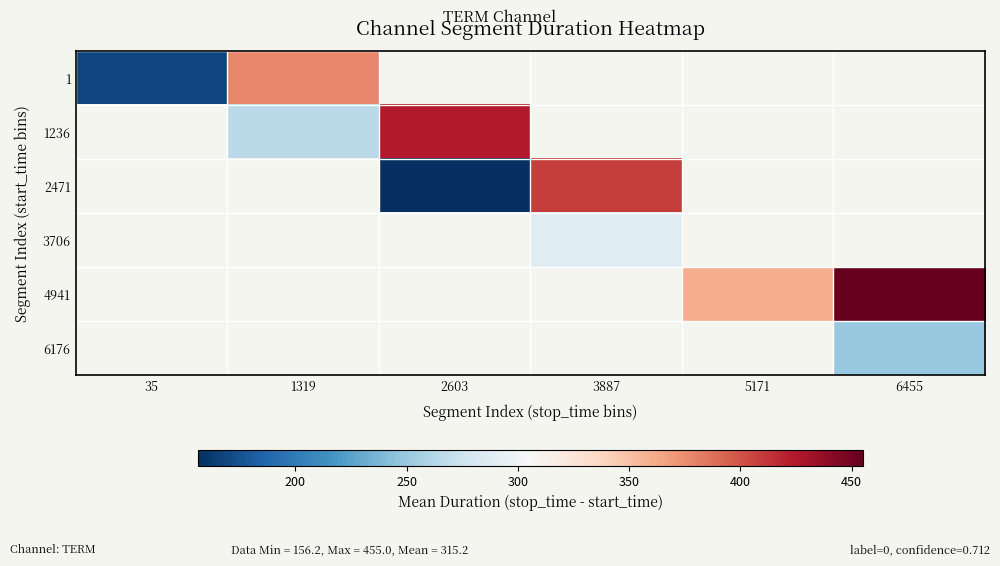

At which label is 1 closest to 272?

35